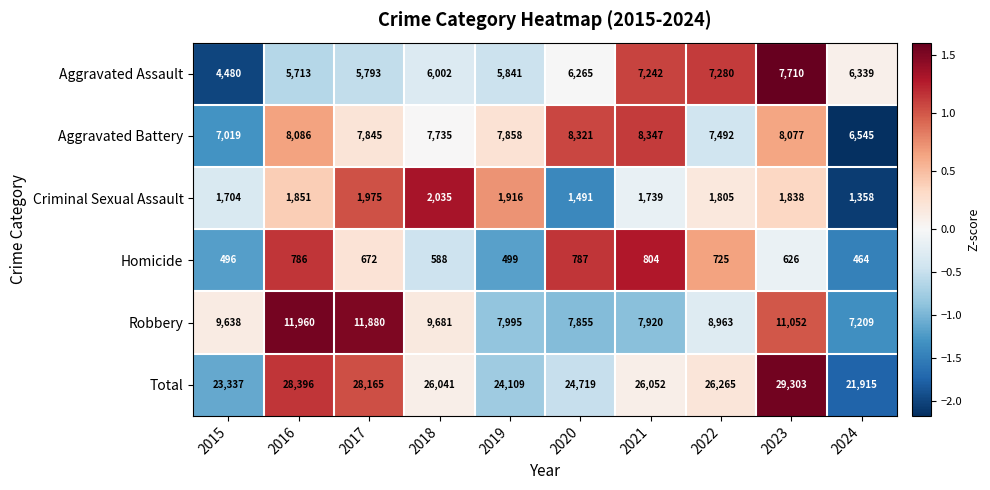

Which label corresponds to the smallest value in the chart?

2024